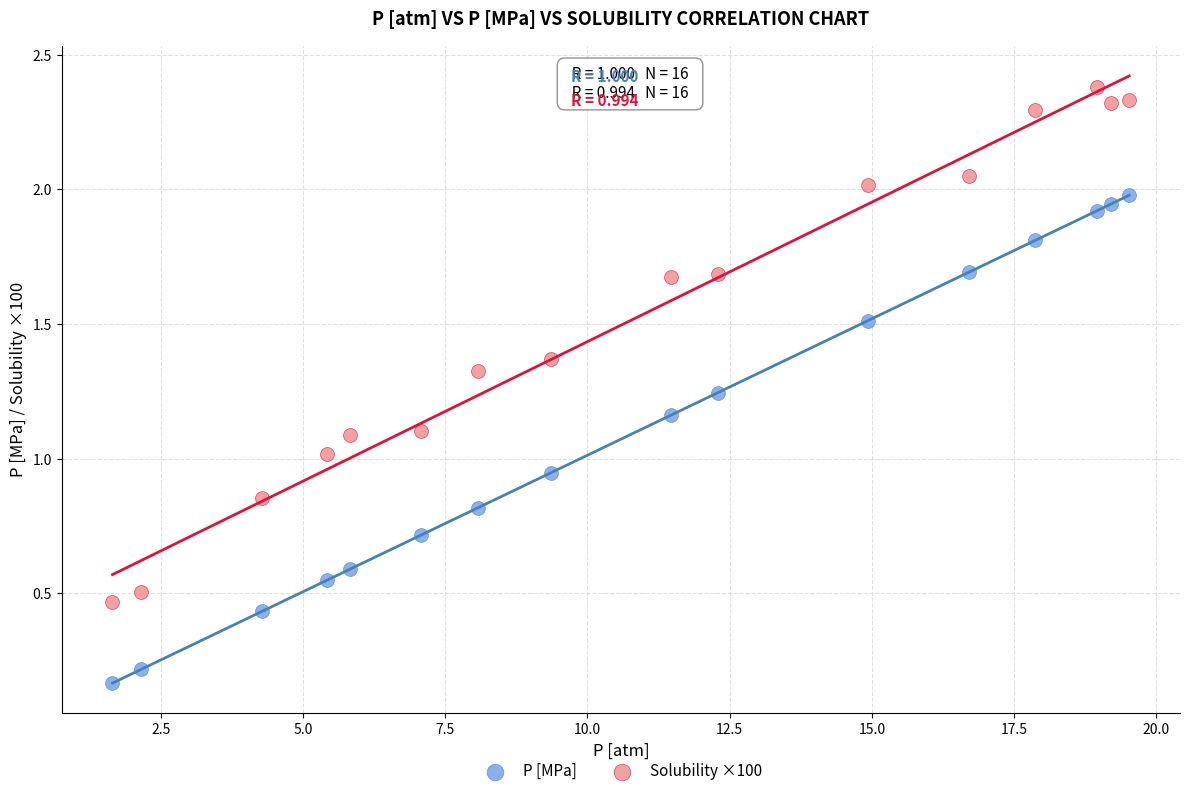

Which series reaches the minimum Y coordinate?

P [MPa]